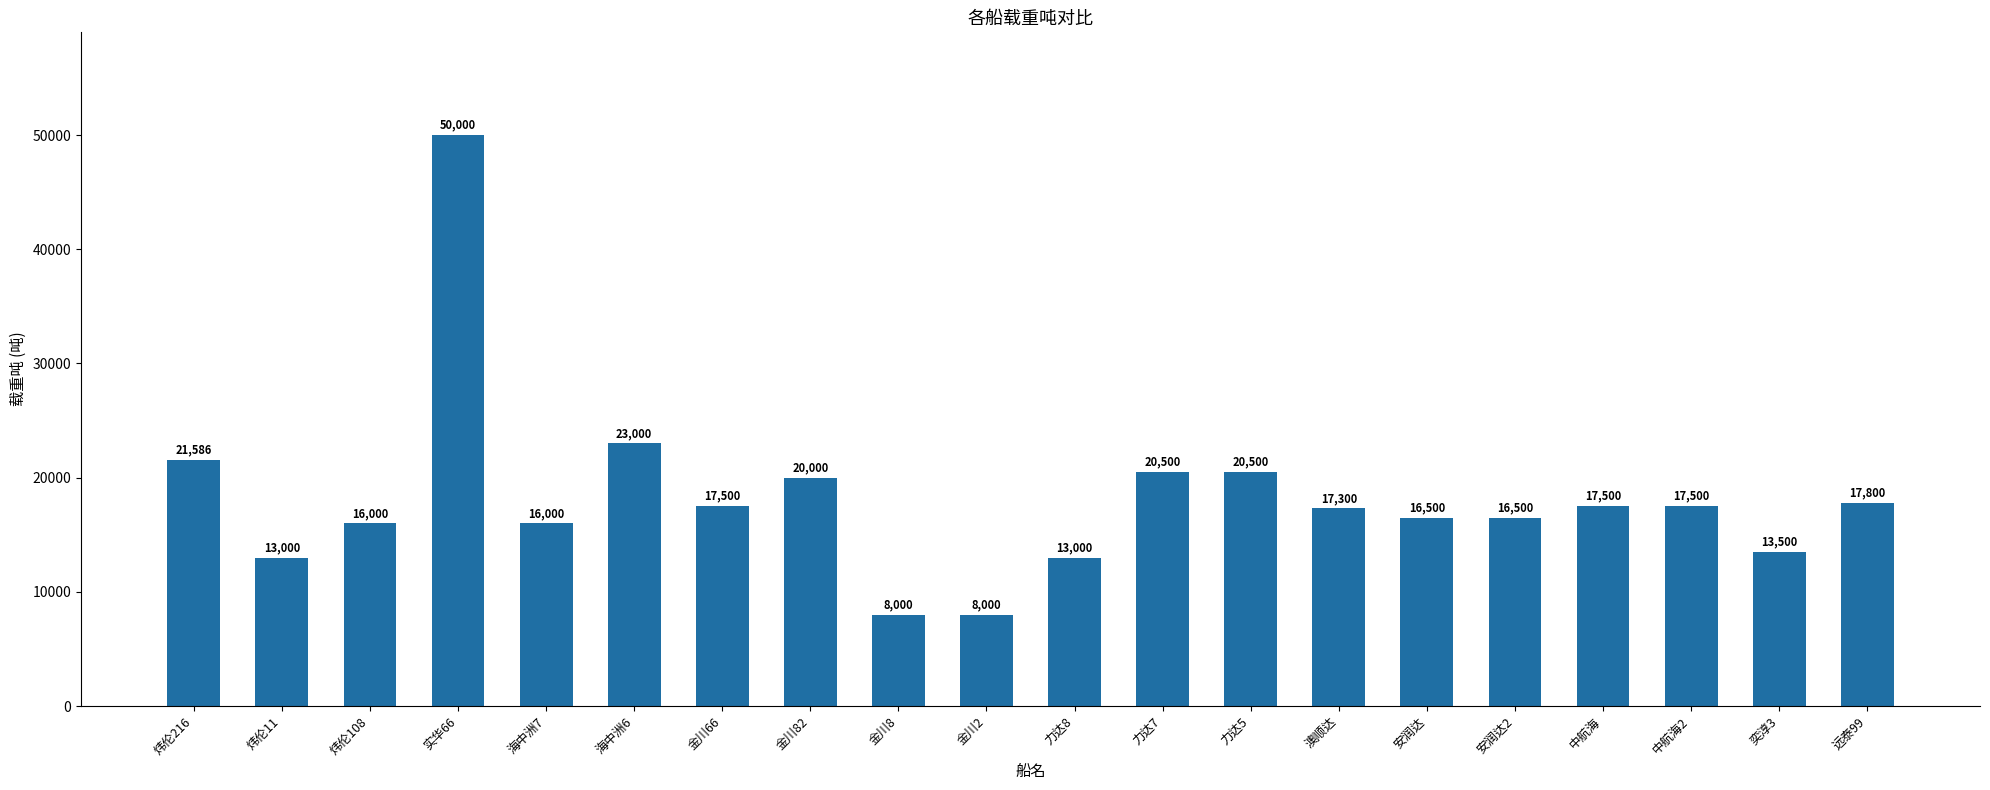

Does the chart contain any negative values?

No